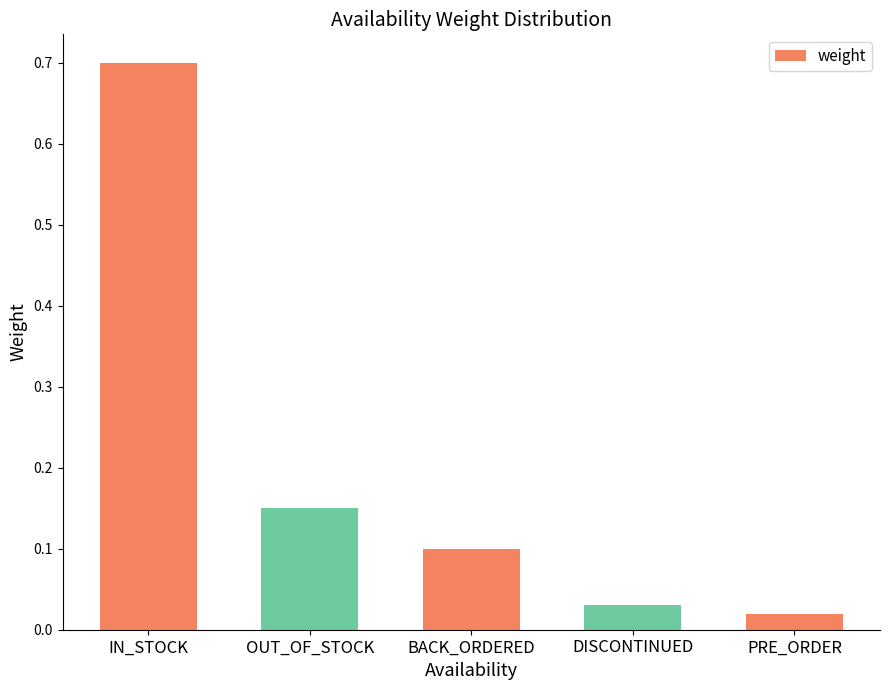

What is the greatest value displayed?

0.7